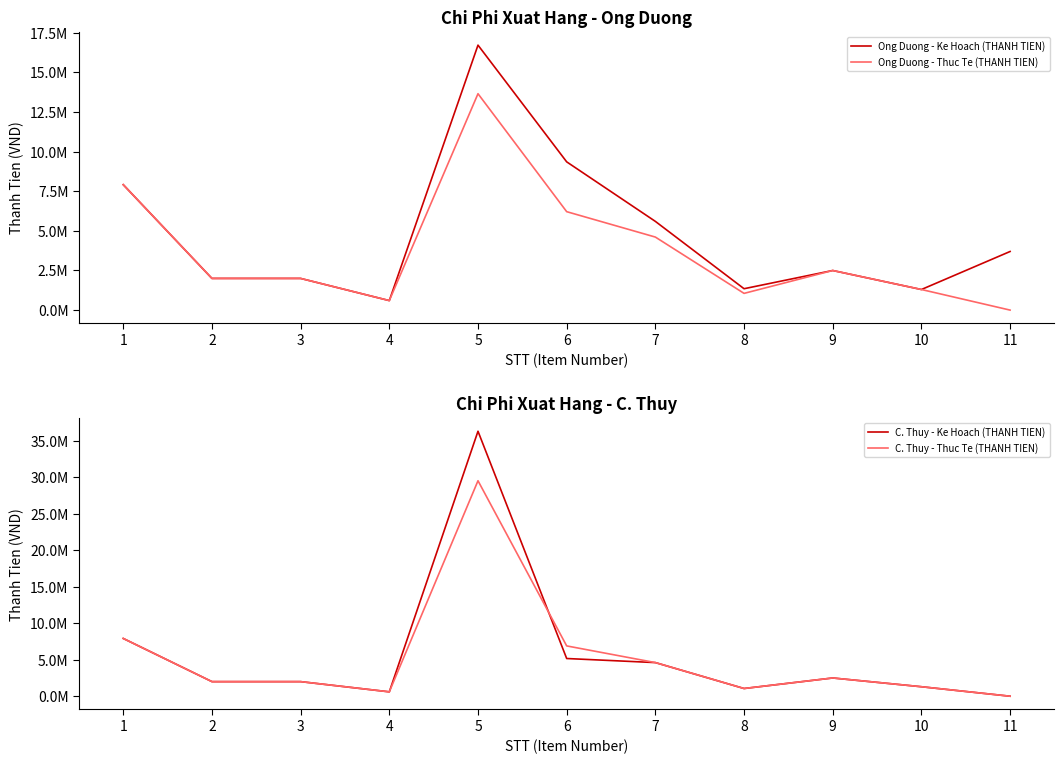

In C. Thuy - Thuc Te (THANH TIEN), how many points are higher than both neighbors (excluding endpoints)?

2